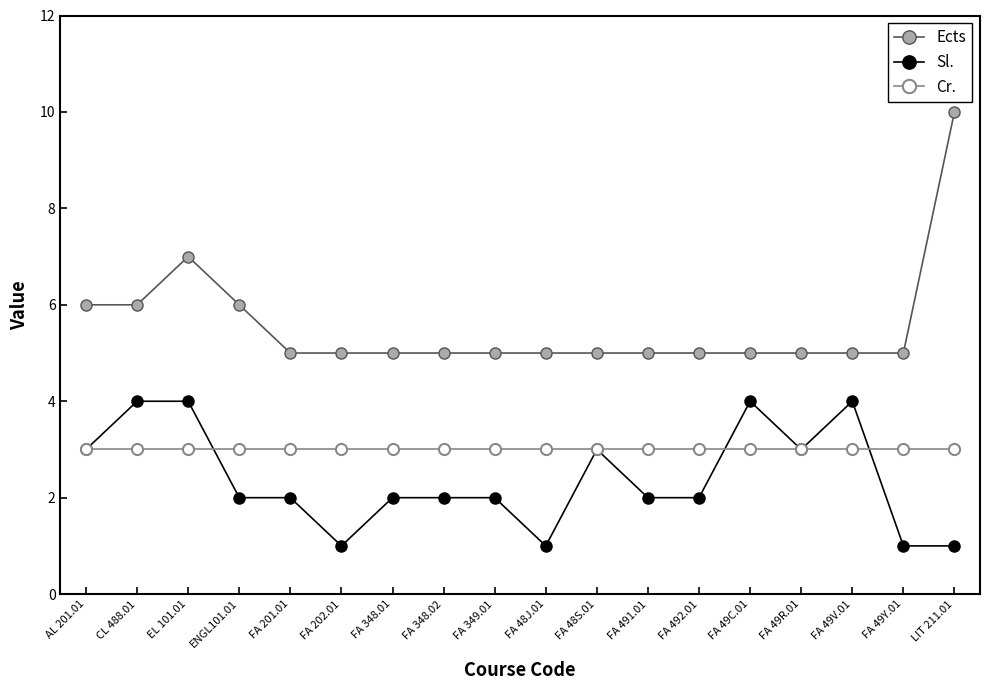

List the series in order of their peak value, highest first.

Ects, Sl., Cr.